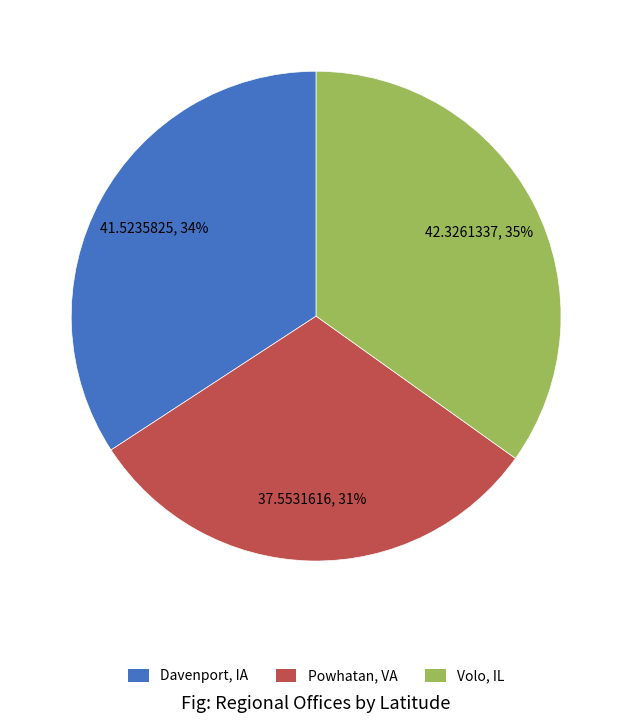

What is the ratio of the value at Powhatan, VA to the value at Davenport, IA?

0.9